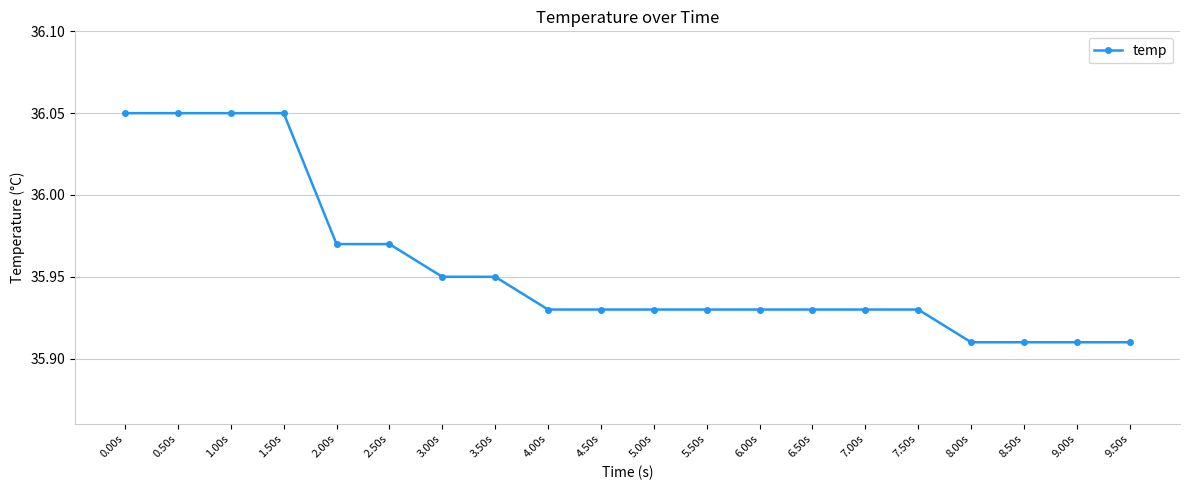

How many values are between 35 and 36?

16